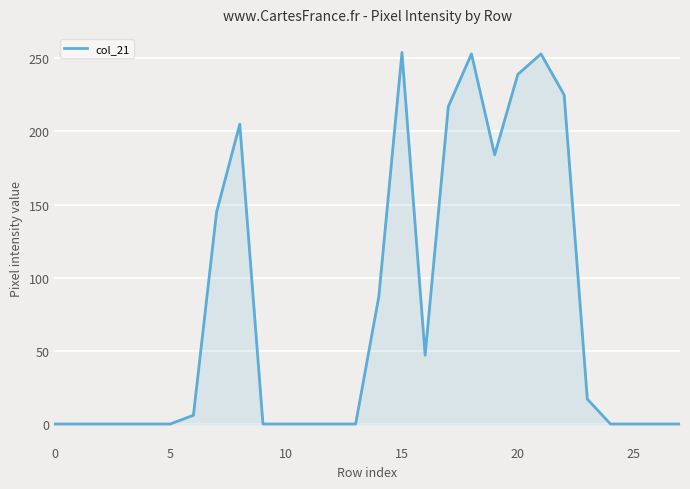

What is the greatest value displayed?

254